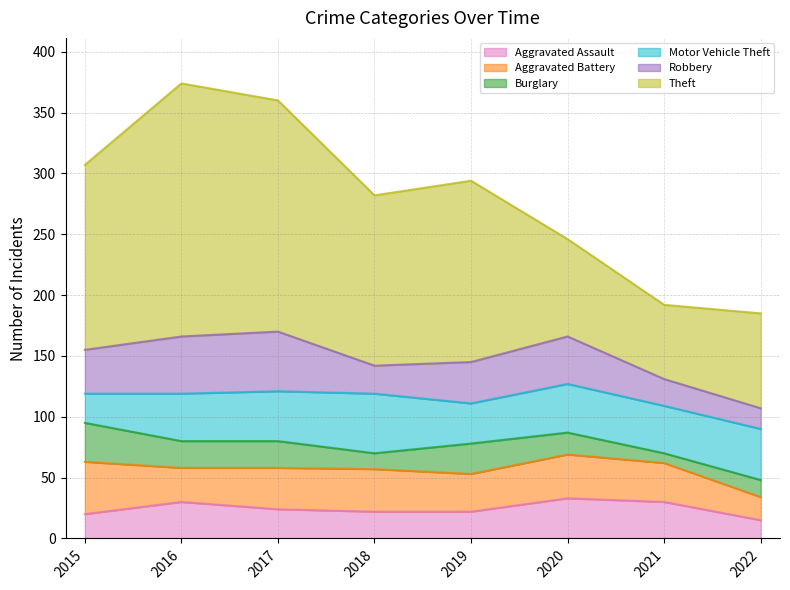

True or false: Motor Vehicle Theft and Aggravated Assault intersect in this chart.

False